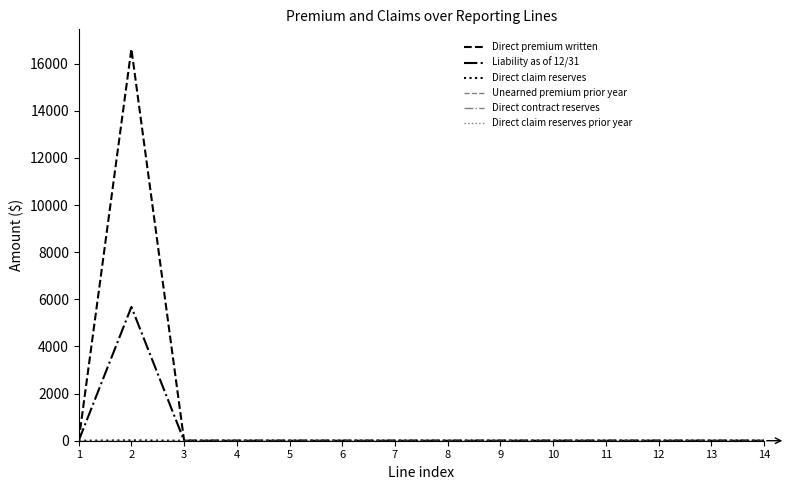

Is this an area chart (filled region under the line)?

No